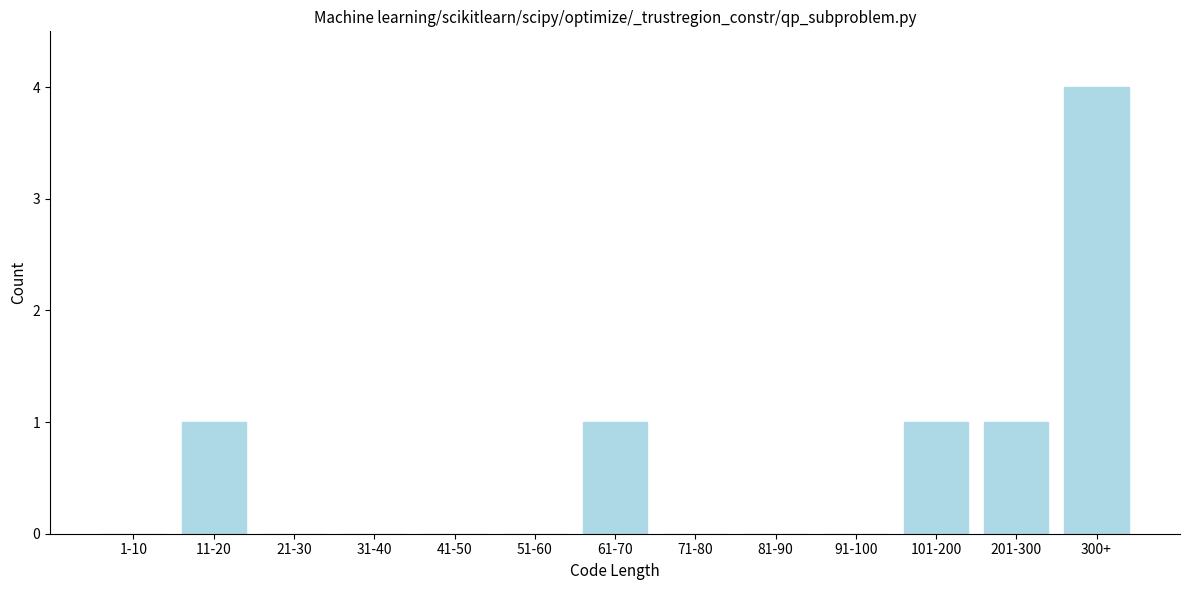

Reading right to left, list all the values displayed in this chart.

300+=4	201-300=1	101-200=1	91-100=0	81-90=0	71-80=0	61-70=1	51-60=0	41-50=0	31-40=0	21-30=0	11-20=1	1-10=0